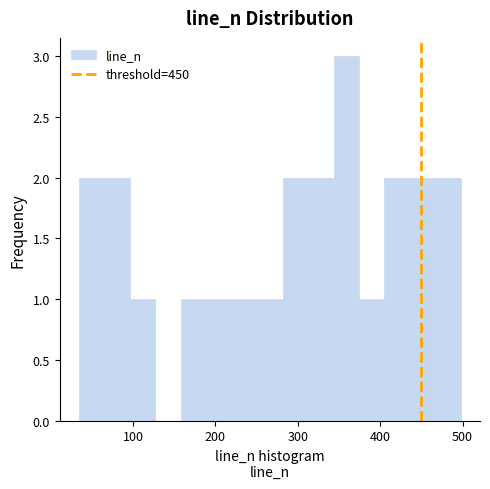

Around what value on the x-axis is the tallest bar? Give the approximate position of its centre, as read against the axis.

360